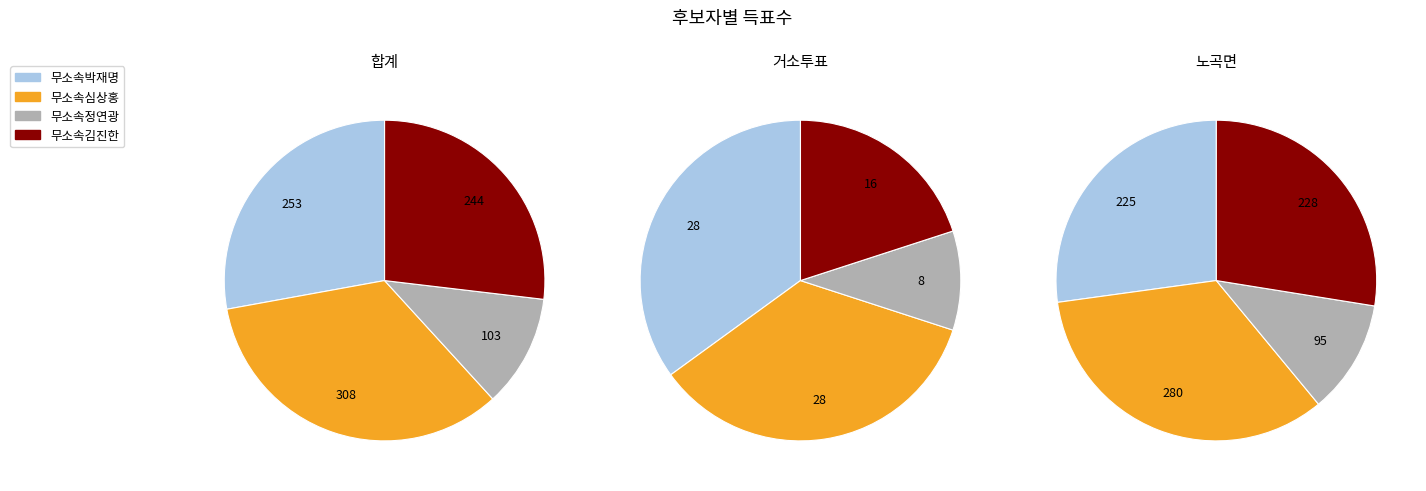

What is the difference between the highest and lowest values at 합계?

205